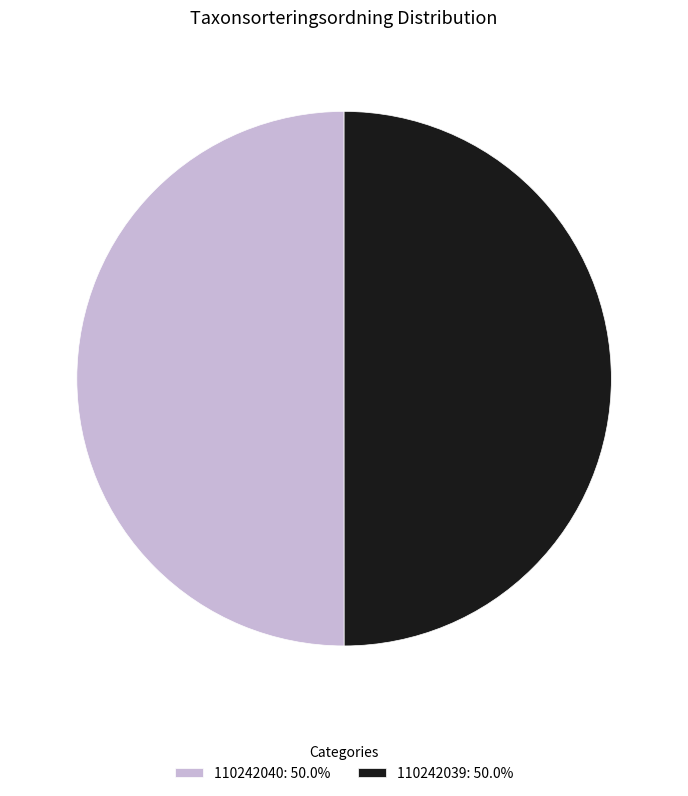

True or false: 110242039 accounts for 55% of the total.

False